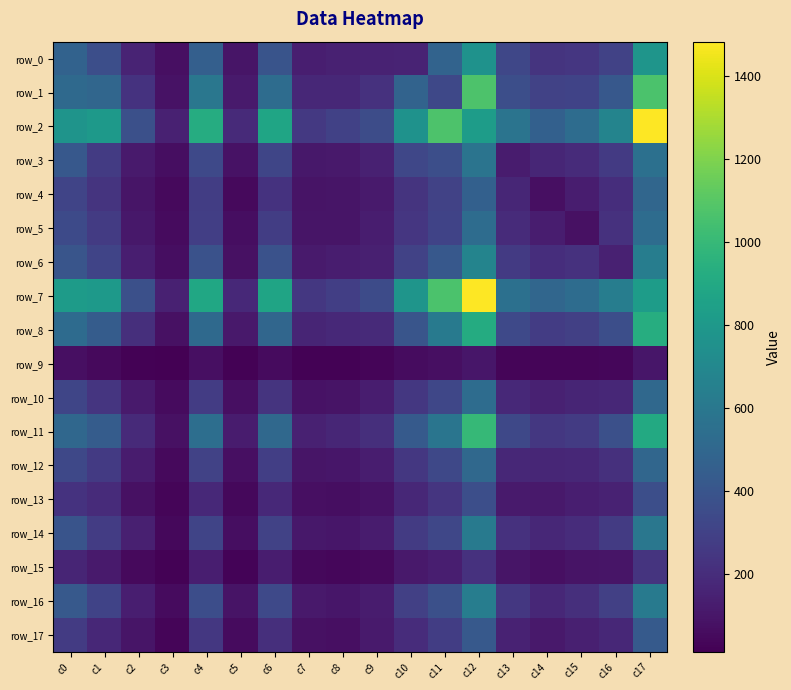

Between c5 and c17, which series saw the biggest shift?

row_2